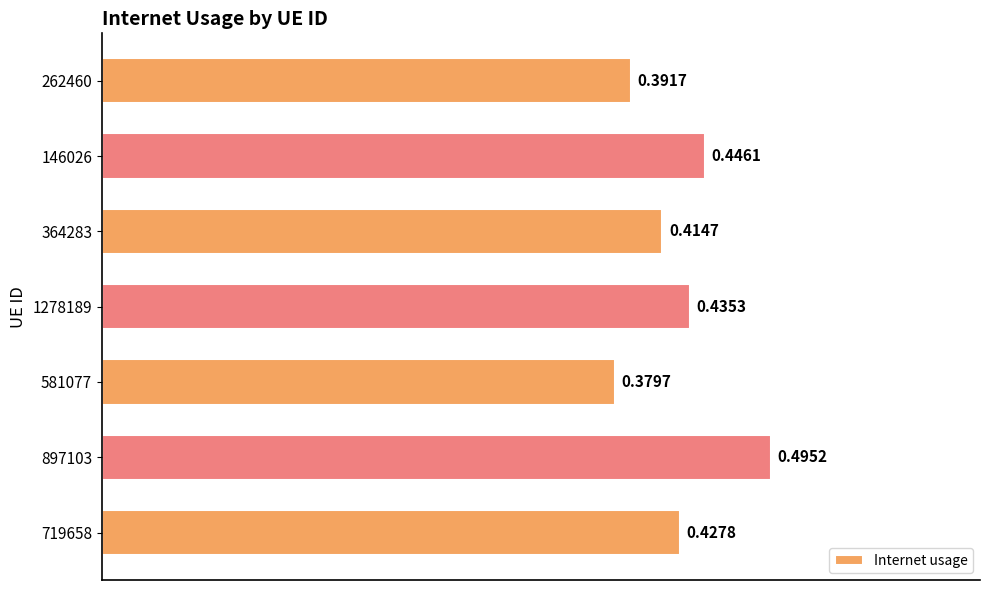

Rank the categories by value from highest to lowest.

897103, 146026, 1278189, 719658, 364283, 262460, 581077